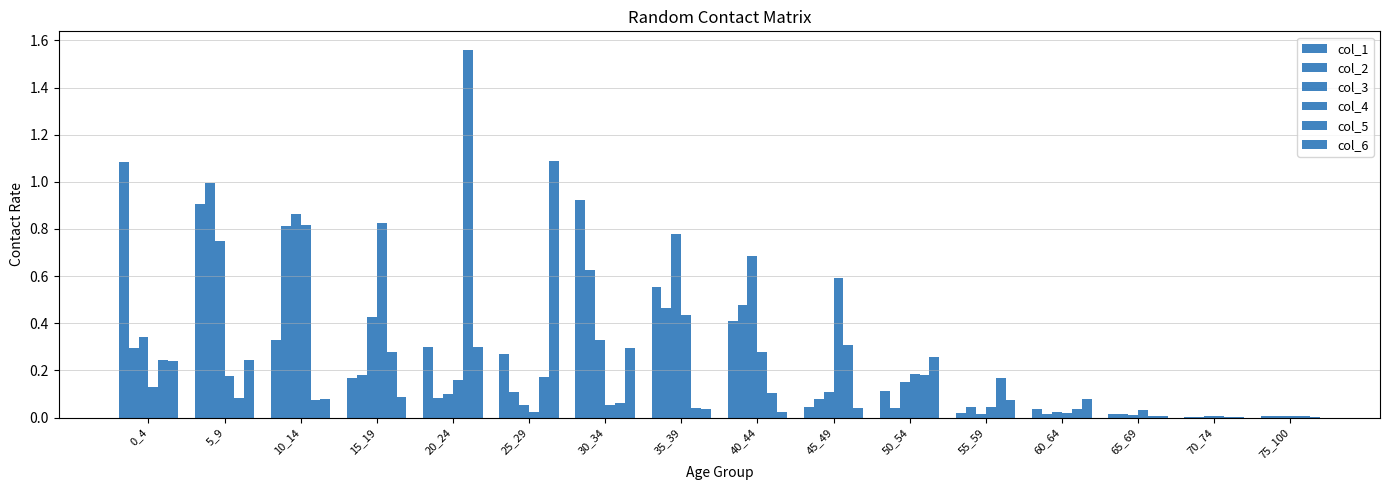

How many categories are shown in the chart?

16